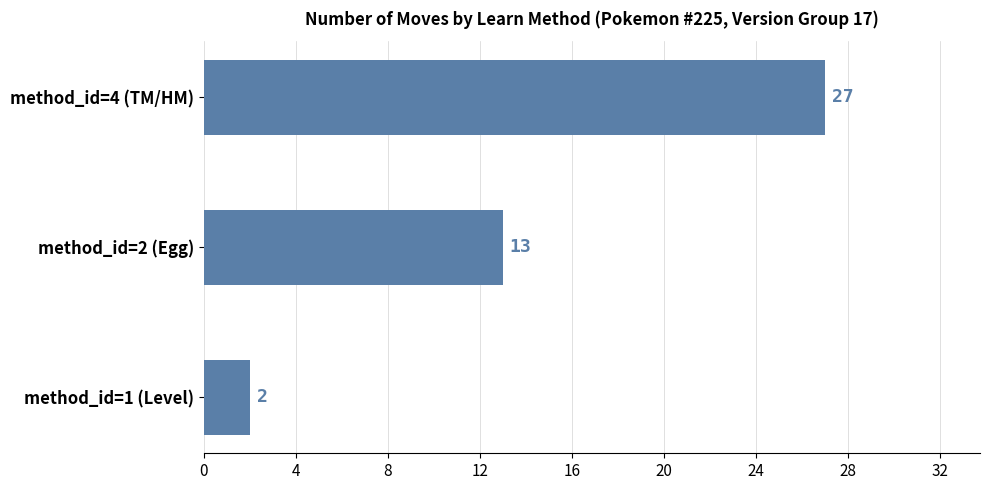

What is the sum of all values?

42